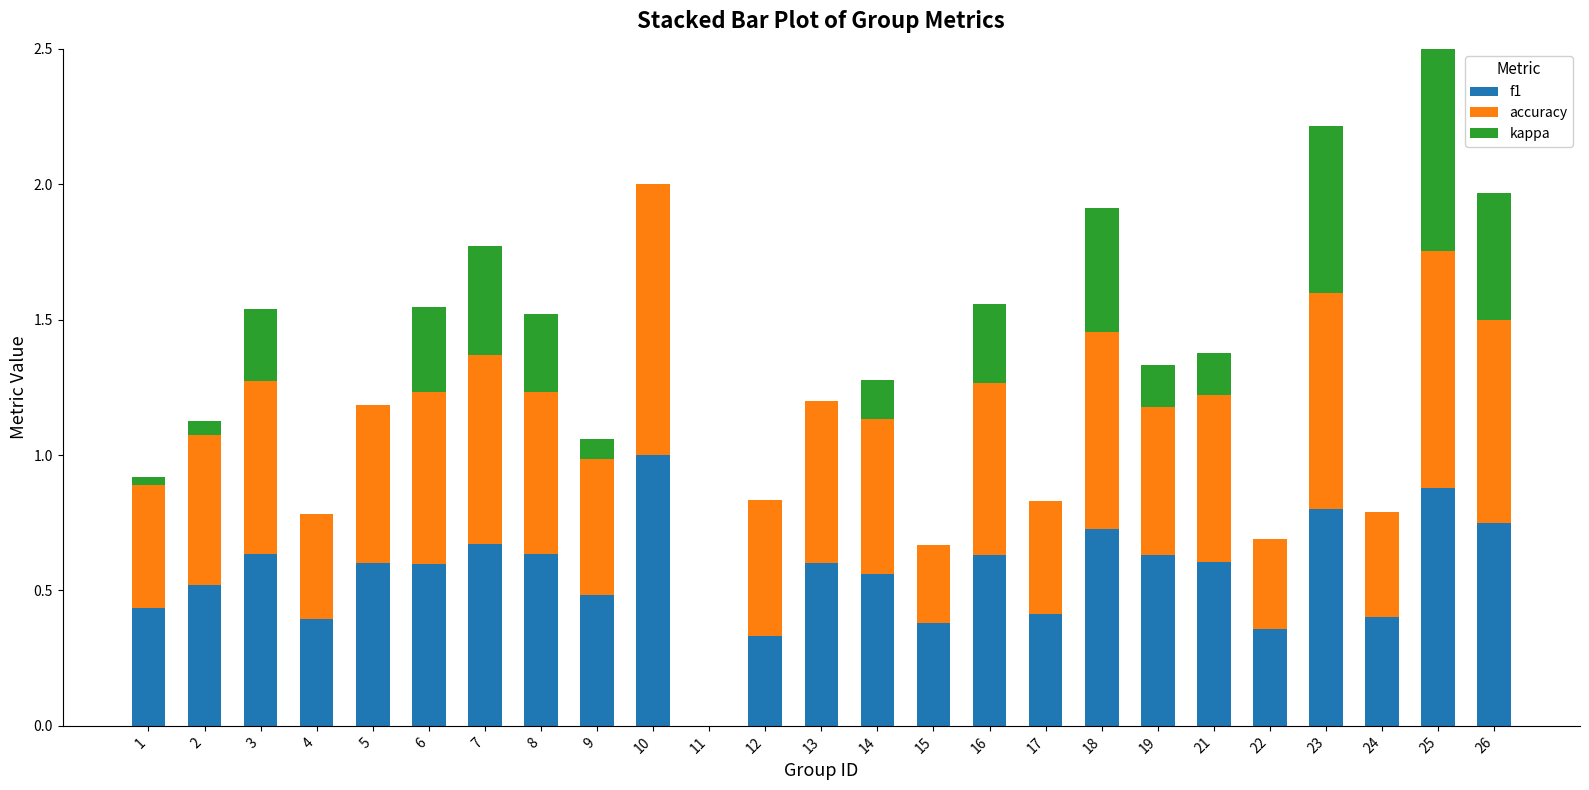

What is the sum of the f1 values at 26 and 4?

1.1